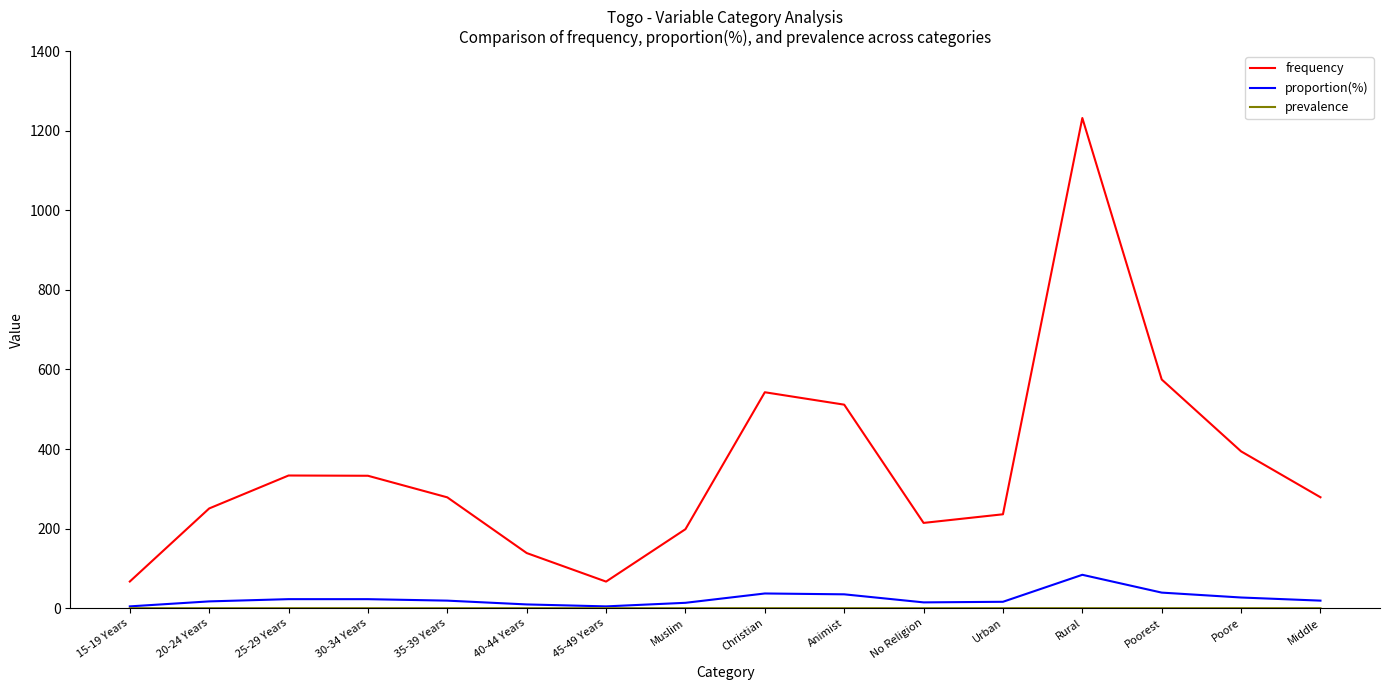

True or false: proportion(%) and frequency intersect in this chart.

False